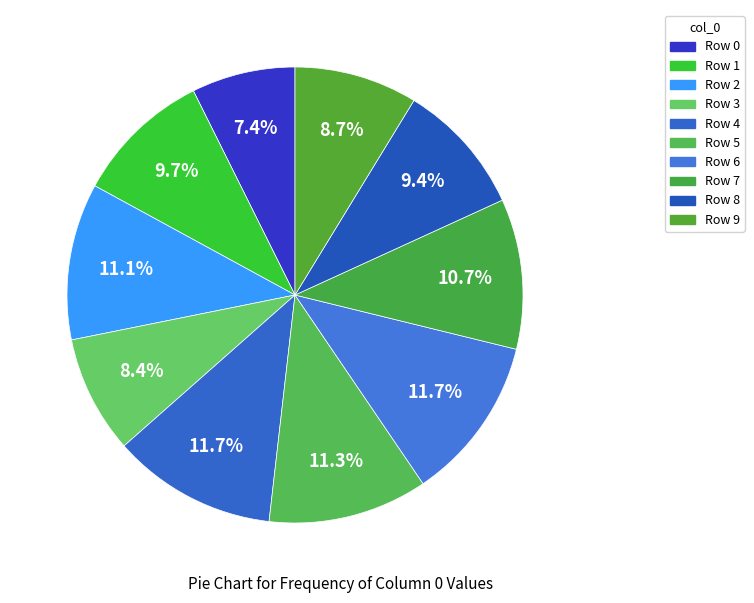

To the nearest percent, what percentage of the pie is Row 2?

11%